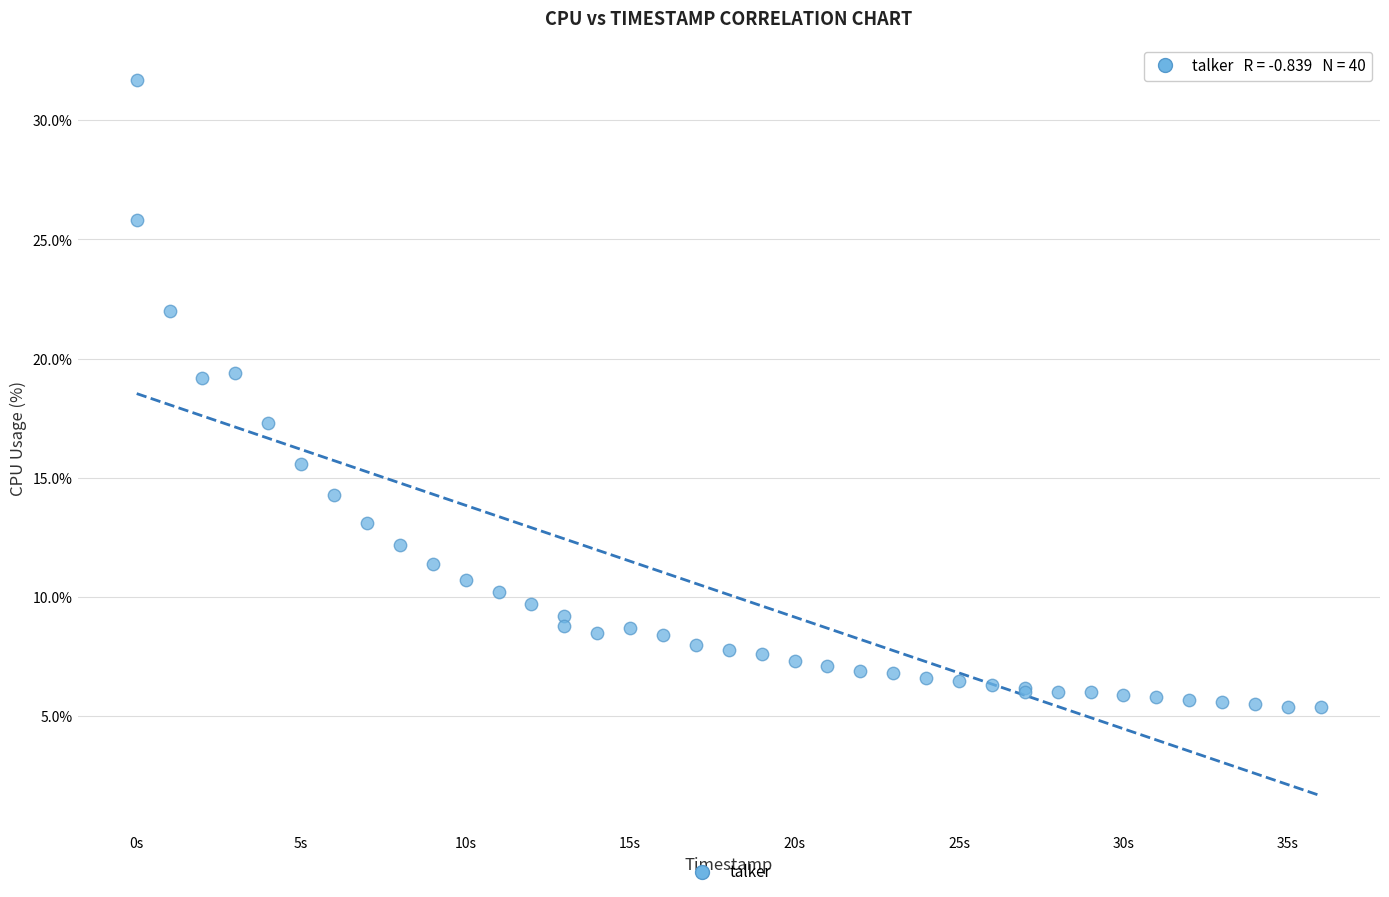

What Y value in the scatter plot is closest to 18?

17.3